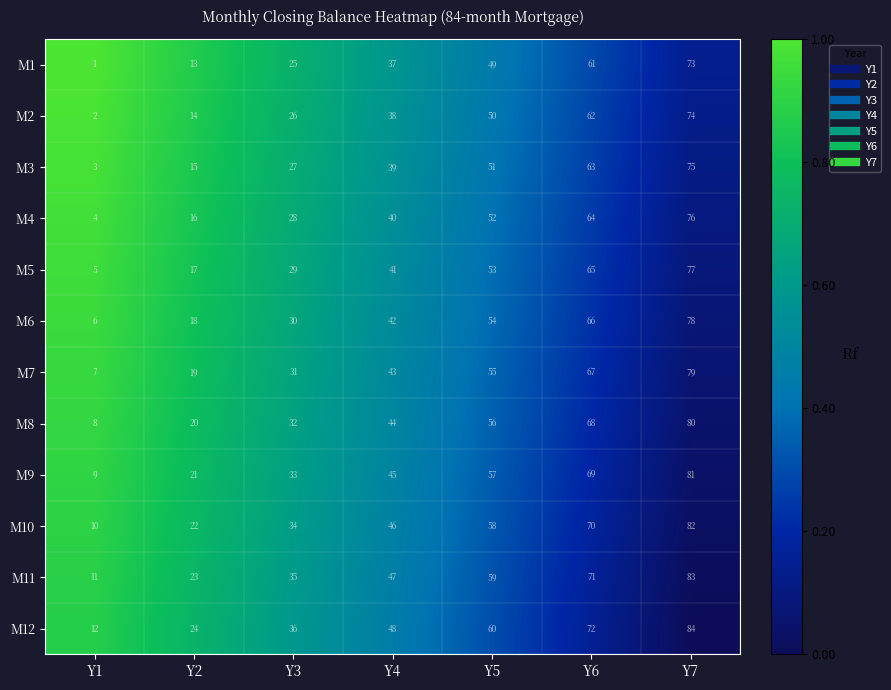

What is the difference between the highest and lowest values at Y1?

11